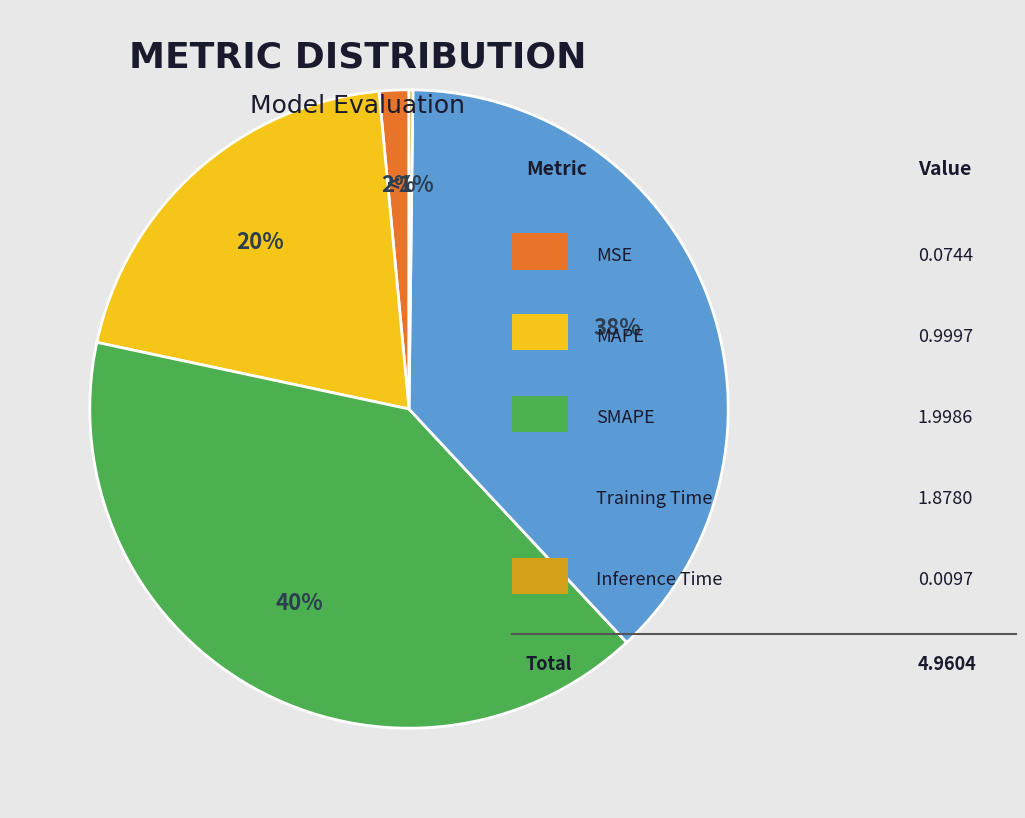

Does MAPE represent more than half of the total?

No